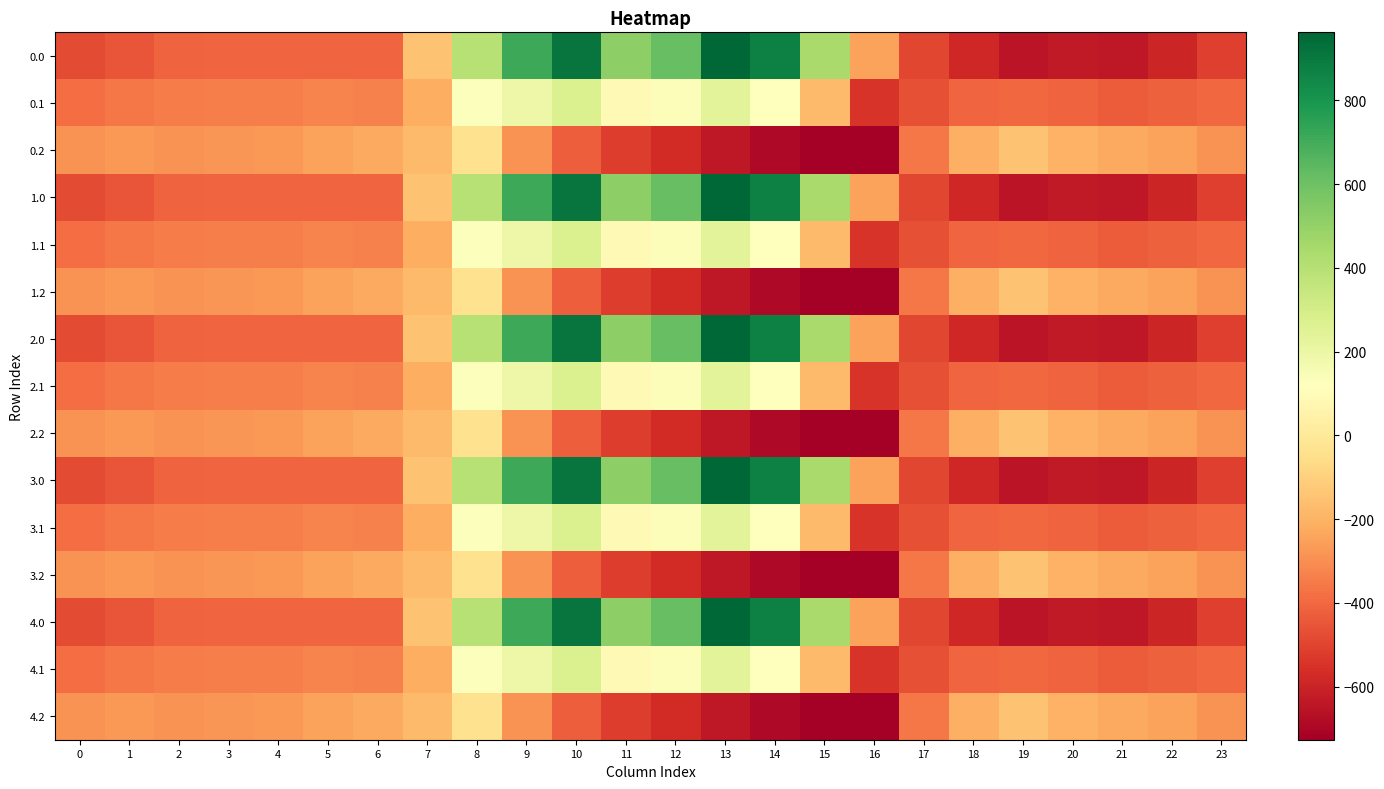

At how many categories does at least one series exceed 10?

8